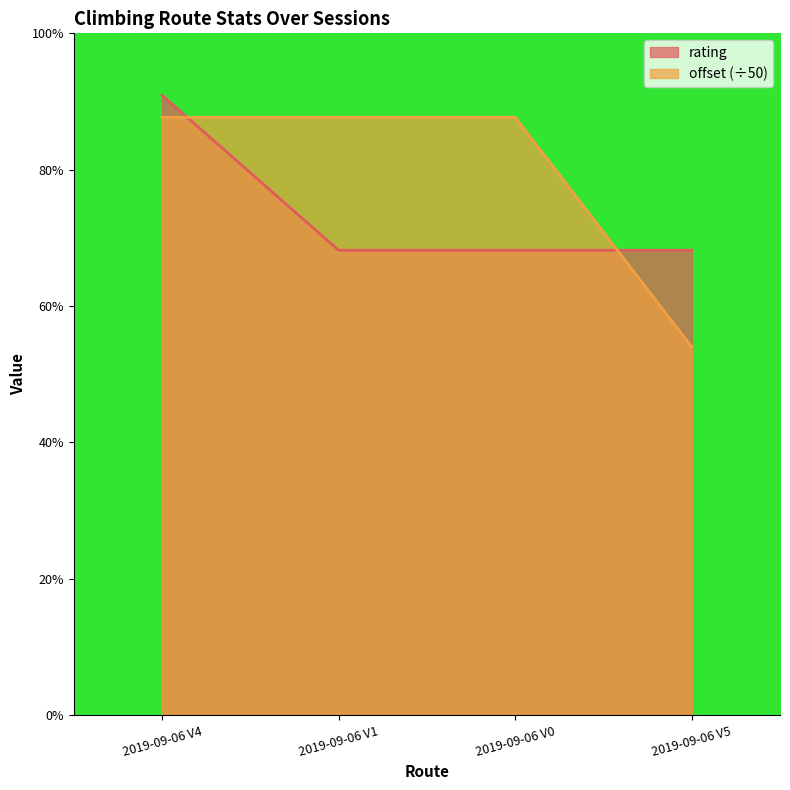

How many categories are shown in the chart?

4